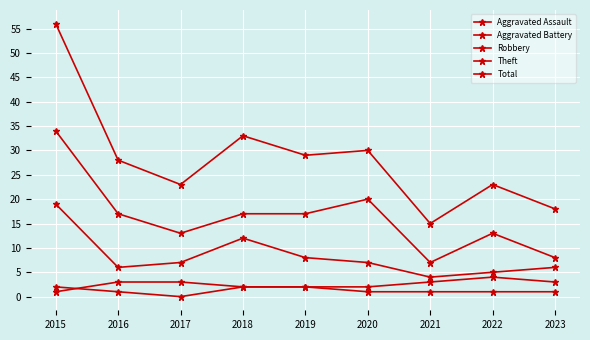

Which category has the highest value across all series?

2015